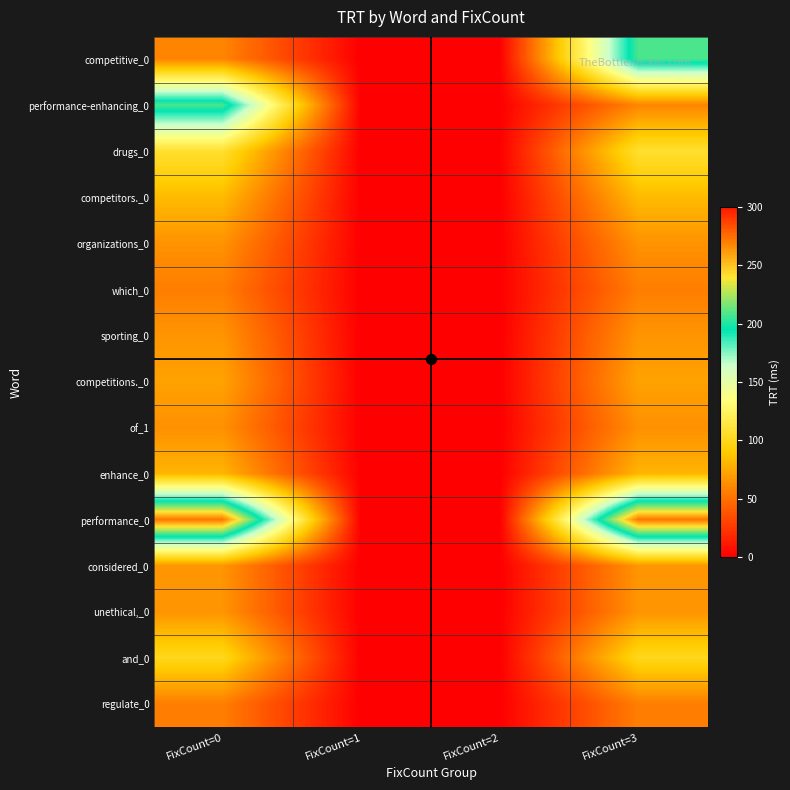

Between FixCount=1 and FixCount=3, which is larger?

FixCount=3